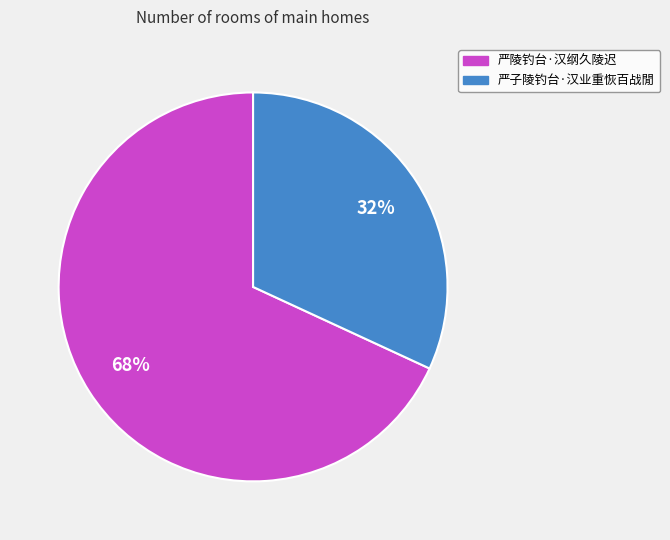

Rank the categories by value from lowest to highest.

严子陵钓台·汉业重恢百战閒, 严陵钓台·汉纲久陵迟